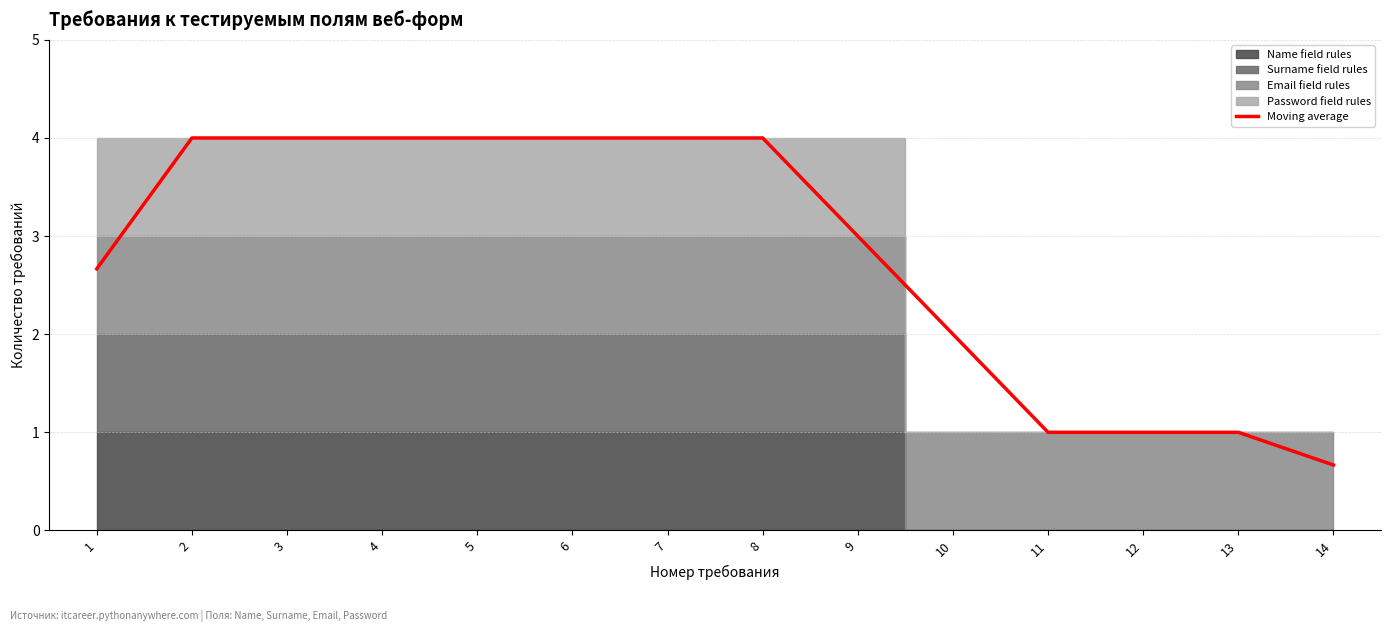

Does the chart display data point markers on the line(s)?

No